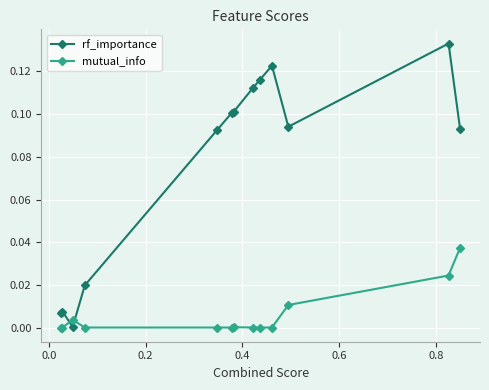

Which series has the largest total across all categories?

rf_importance